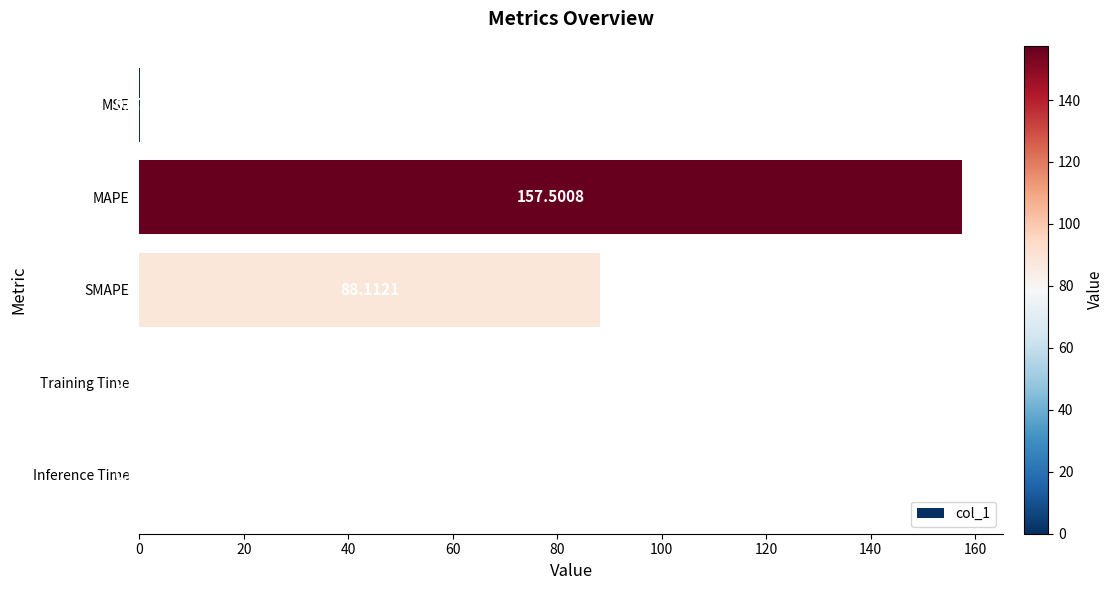

Between Training Time and SMAPE, which is larger?

SMAPE